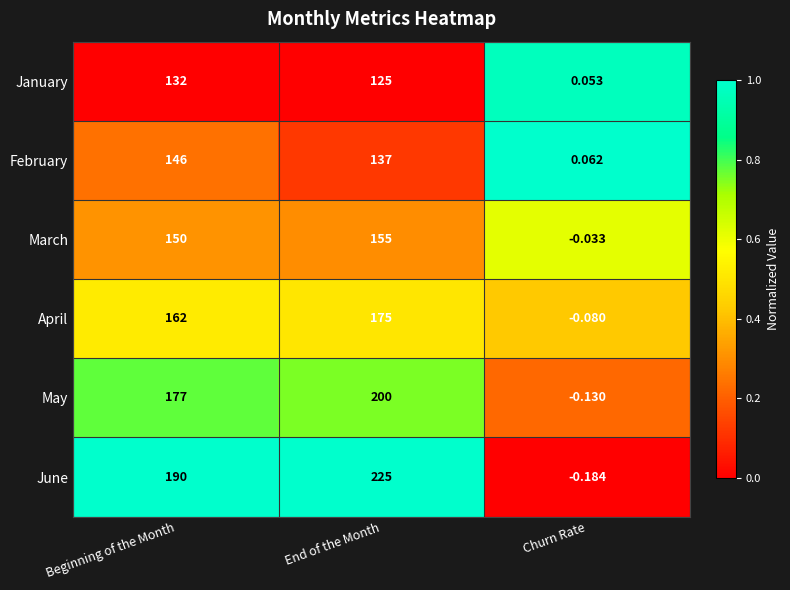

At which label is January closest to 66?

End of the Month